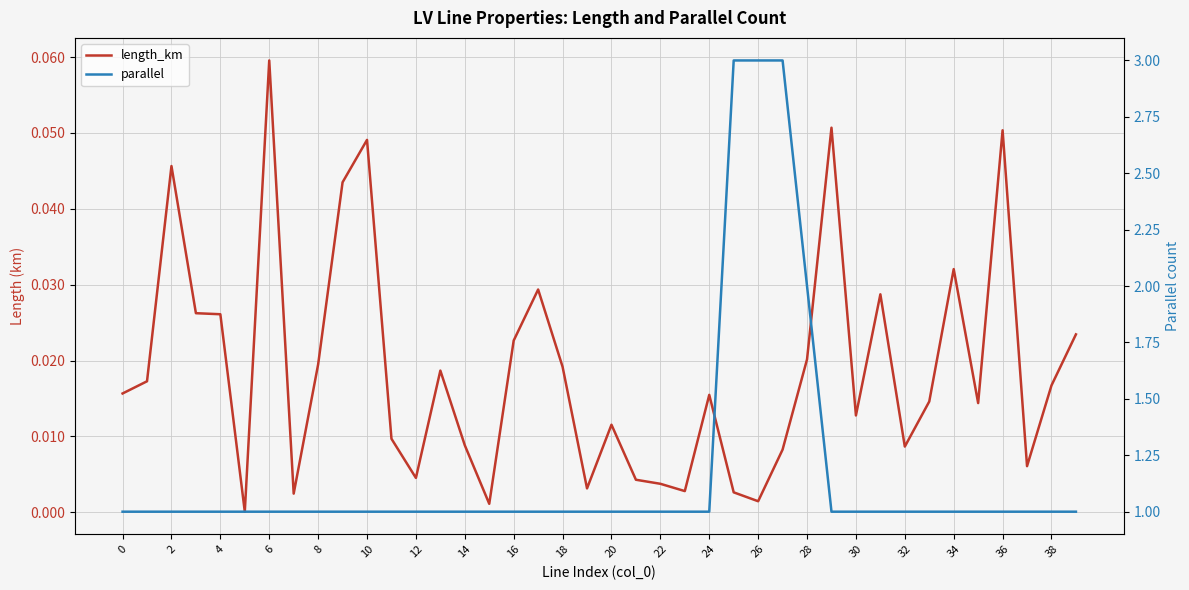

True or false: length_km and parallel cross at least once.

False